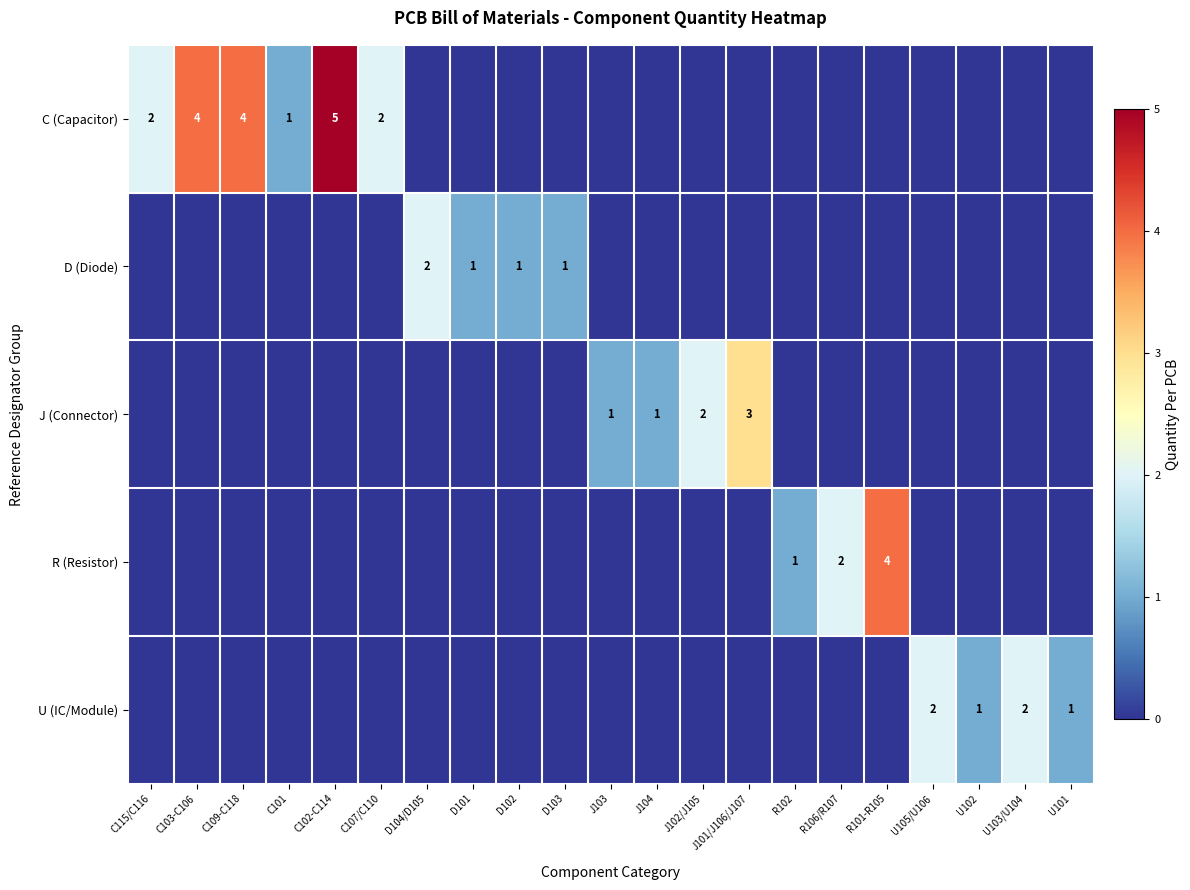

The value of D (Diode) at D102 is 1. True or false?

True